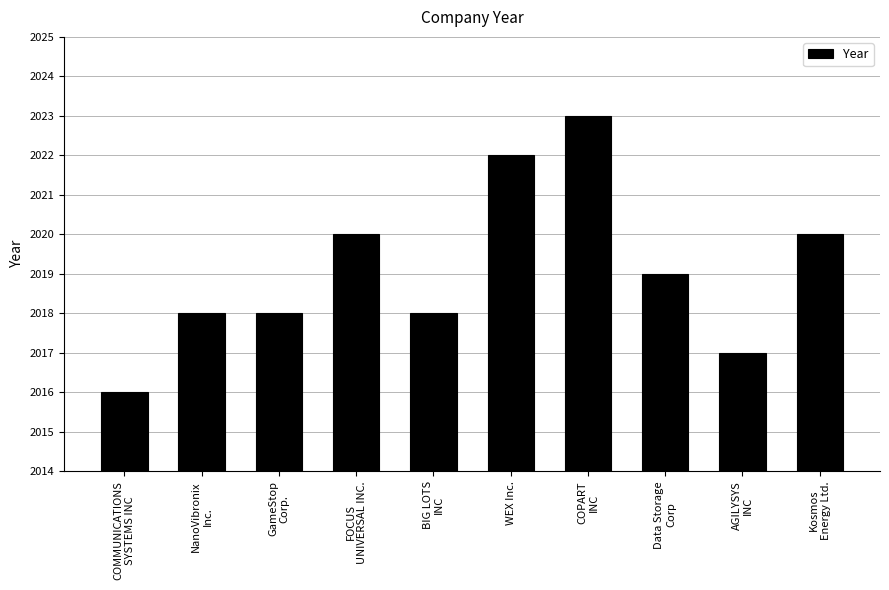

How many distinct data groups are displayed?

1